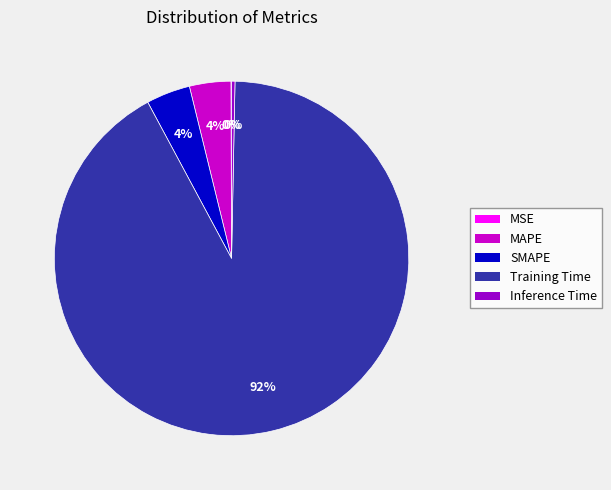

Which category has the biggest portion of the pie?

Training Time